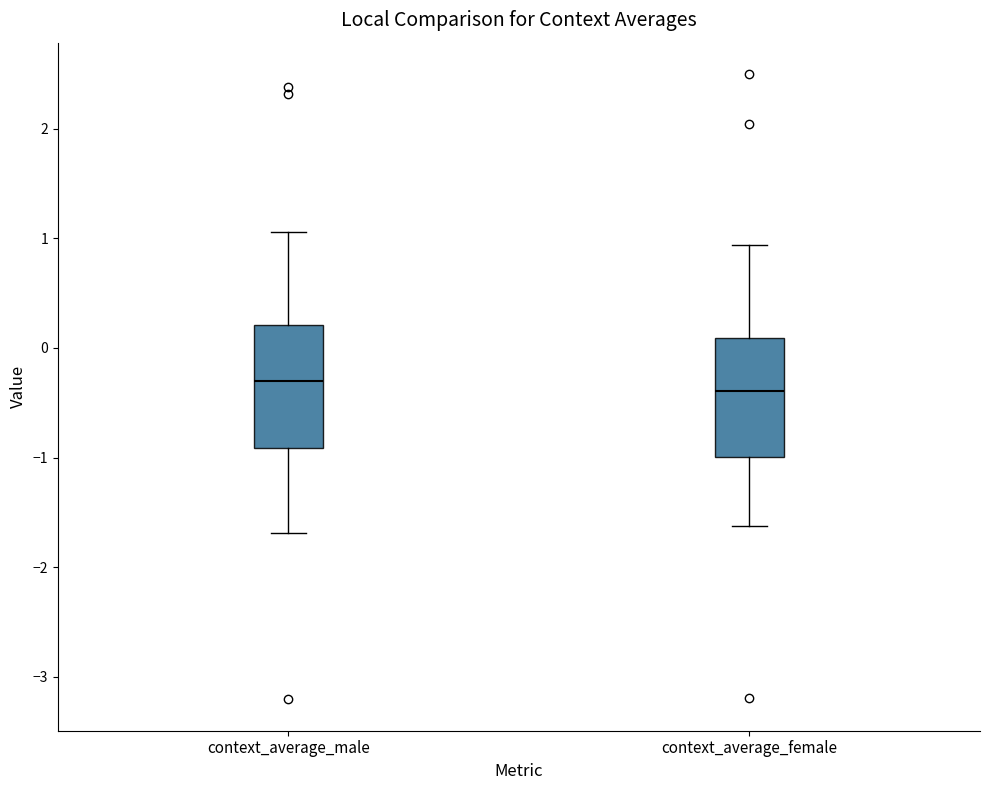

Where does the median line of the box for context_average_female sit on the y-axis? The values are not printed on the chart, so give them approximately, as read against the axis.

-0.4